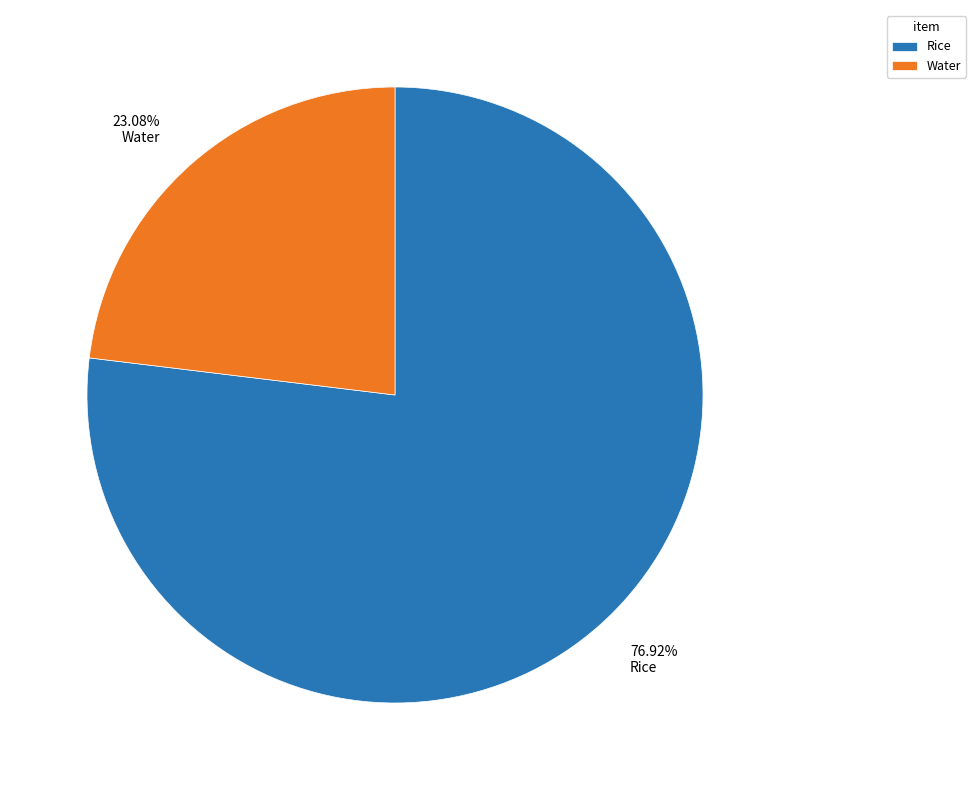

What portion of the pie excludes Rice?

23.1%